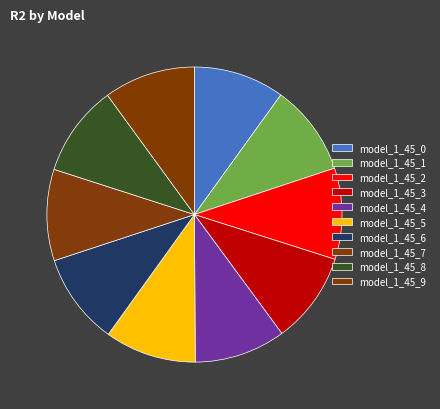

What percentage do model_1_45_8 and model_1_45_3 together represent?

20.0%